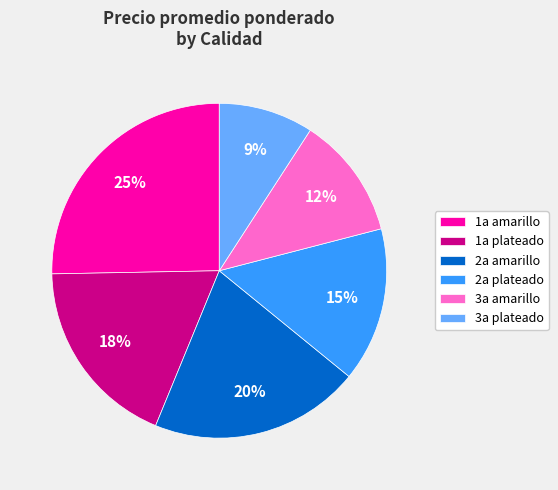

Which category has the biggest portion of the pie?

1a amarillo